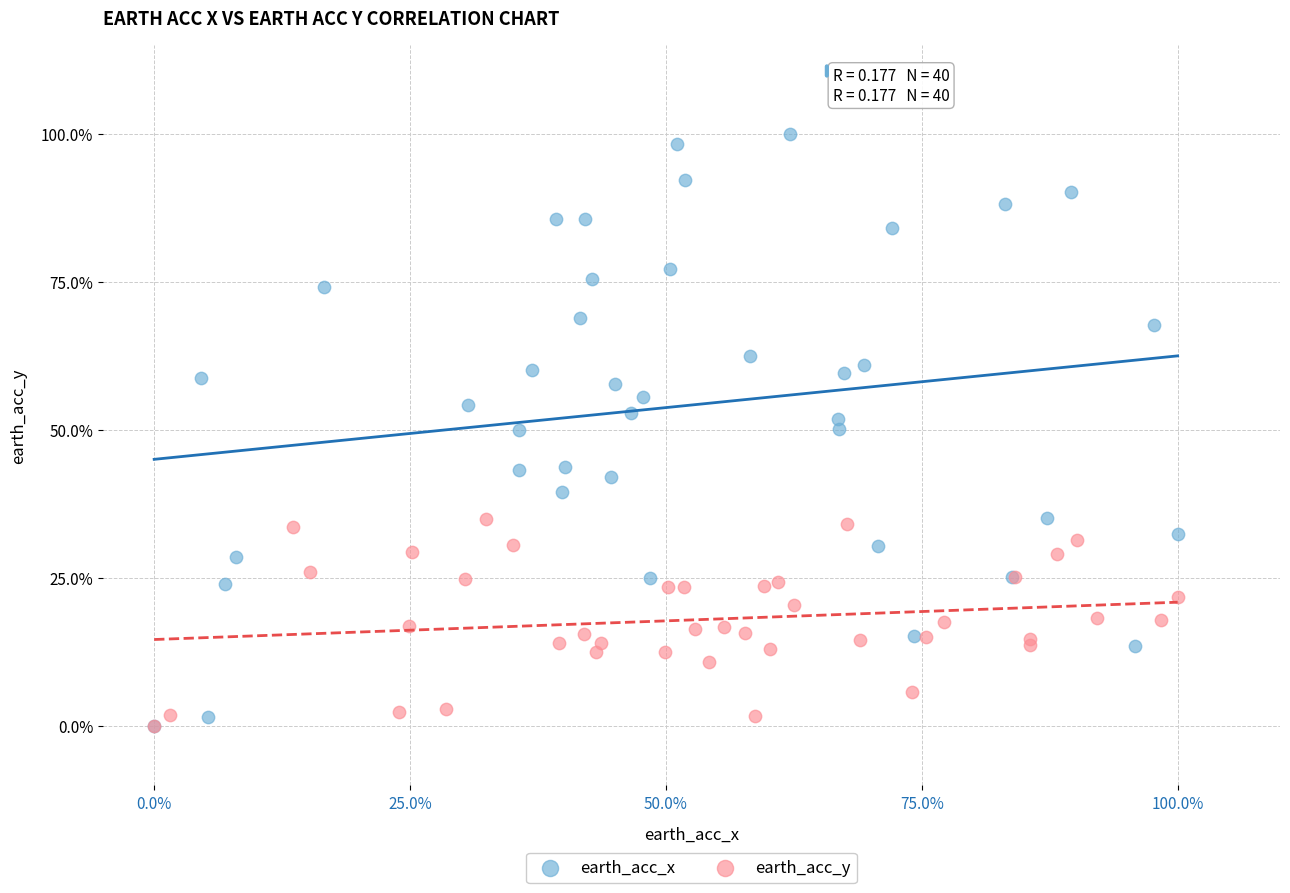

Which series contains the highest Y value?

earth_acc_x